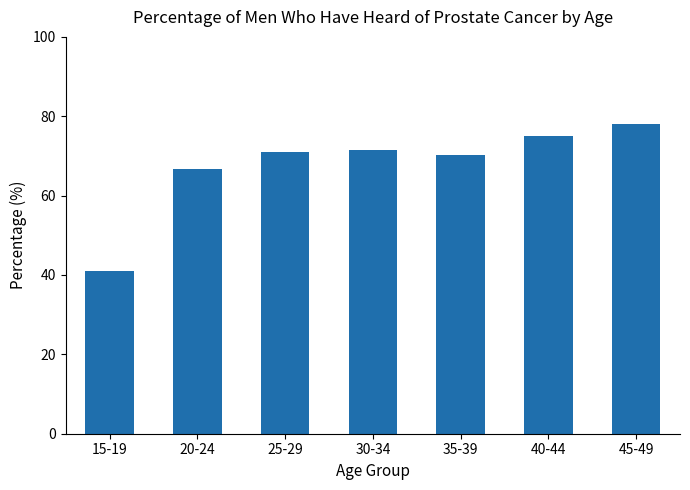

What is the minimum value shown in the chart?

41.1